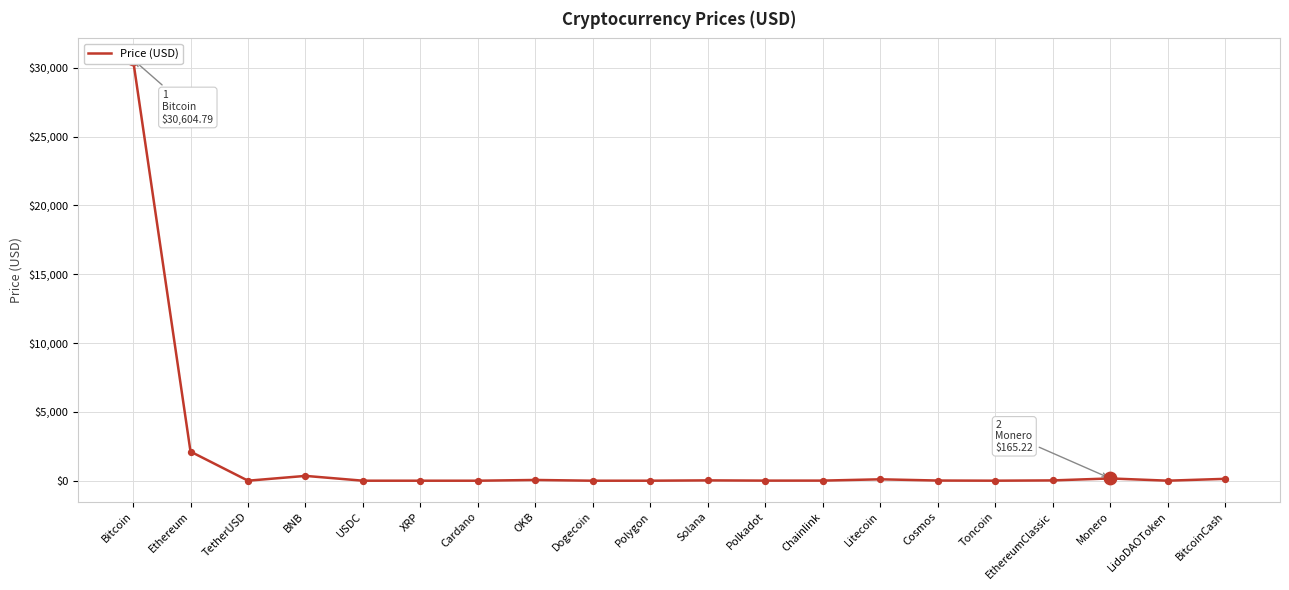

What is the change in value from XRP to Polygon?

+0.7